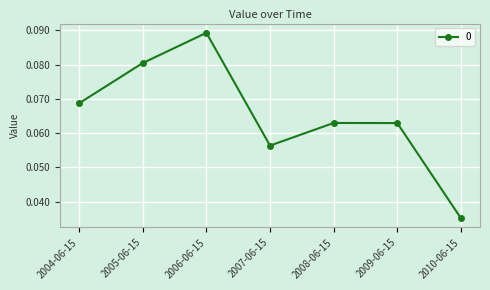

At which category does the chart reach its minimum across all series?

2010-06-15